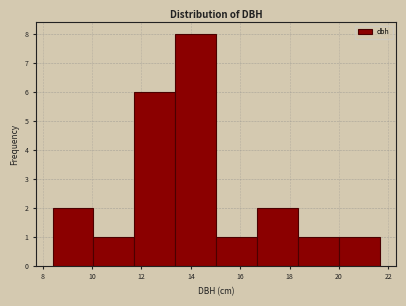

Over which range of the x-axis is the bar tallest?

13.4 to 15.0